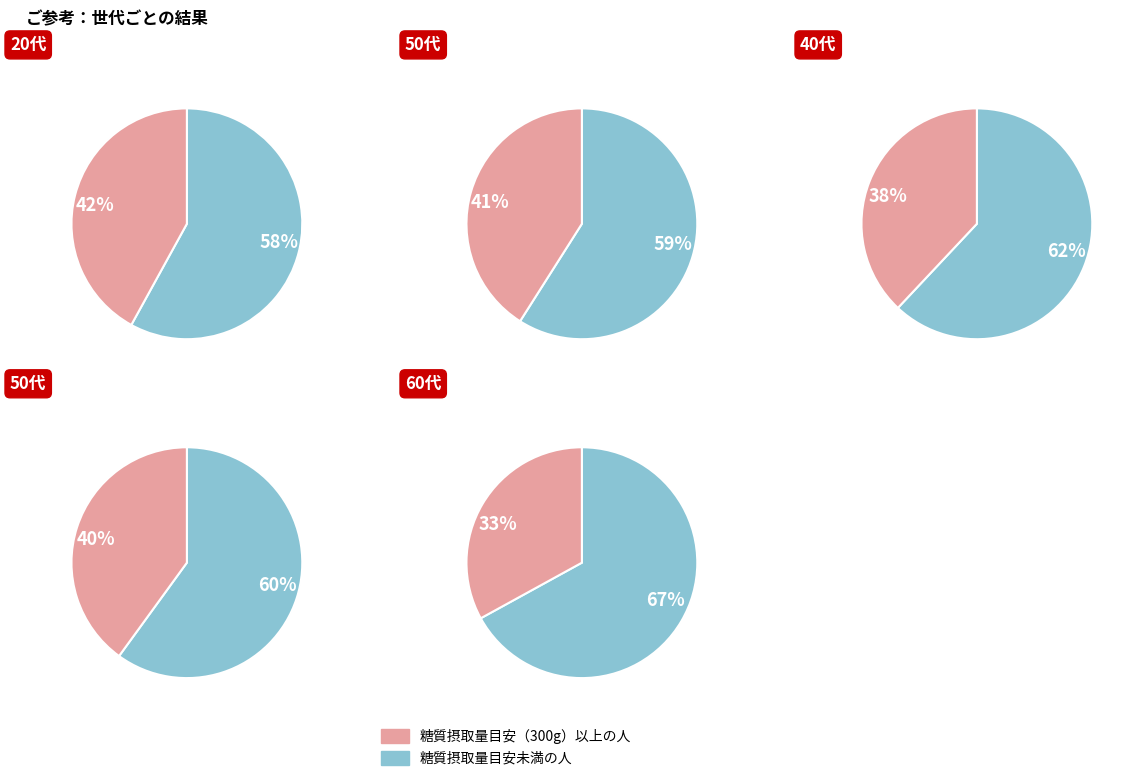

Does any single category account for the majority?

Yes